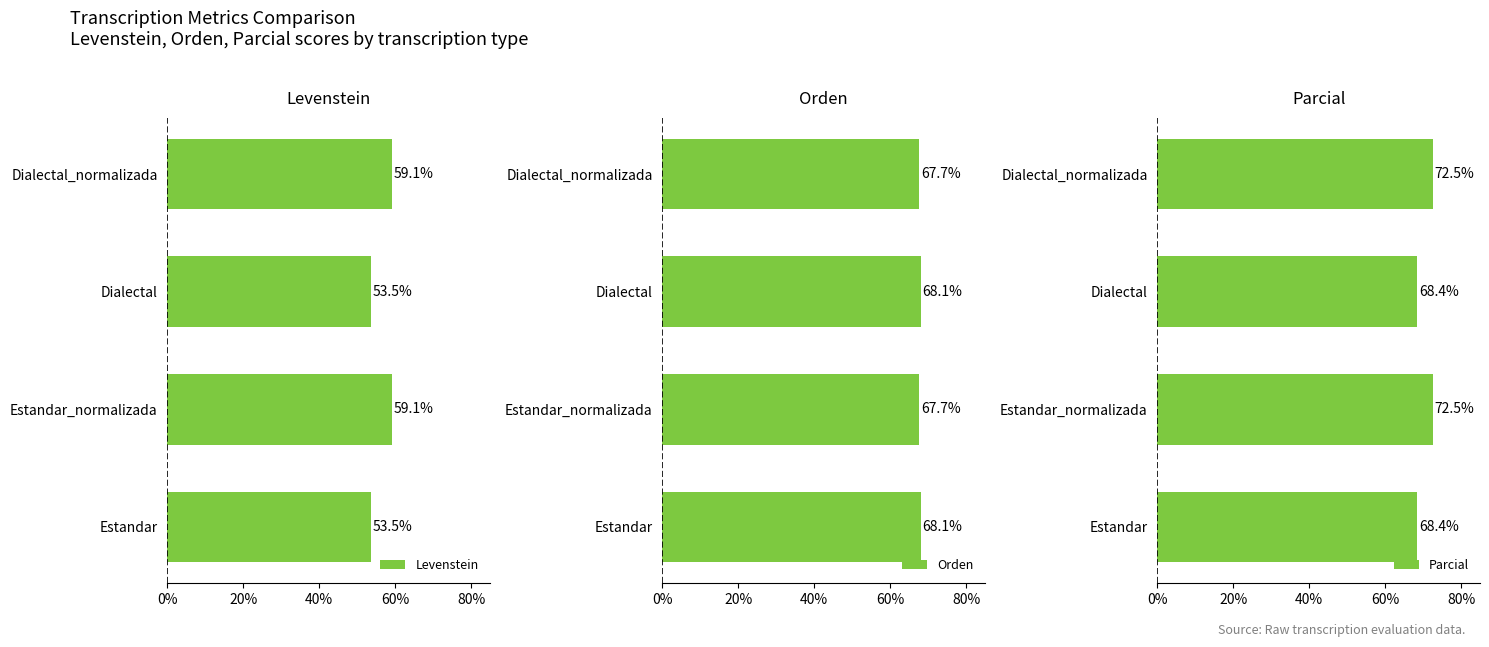

What is the highest value of the Levenstein series?

59.1